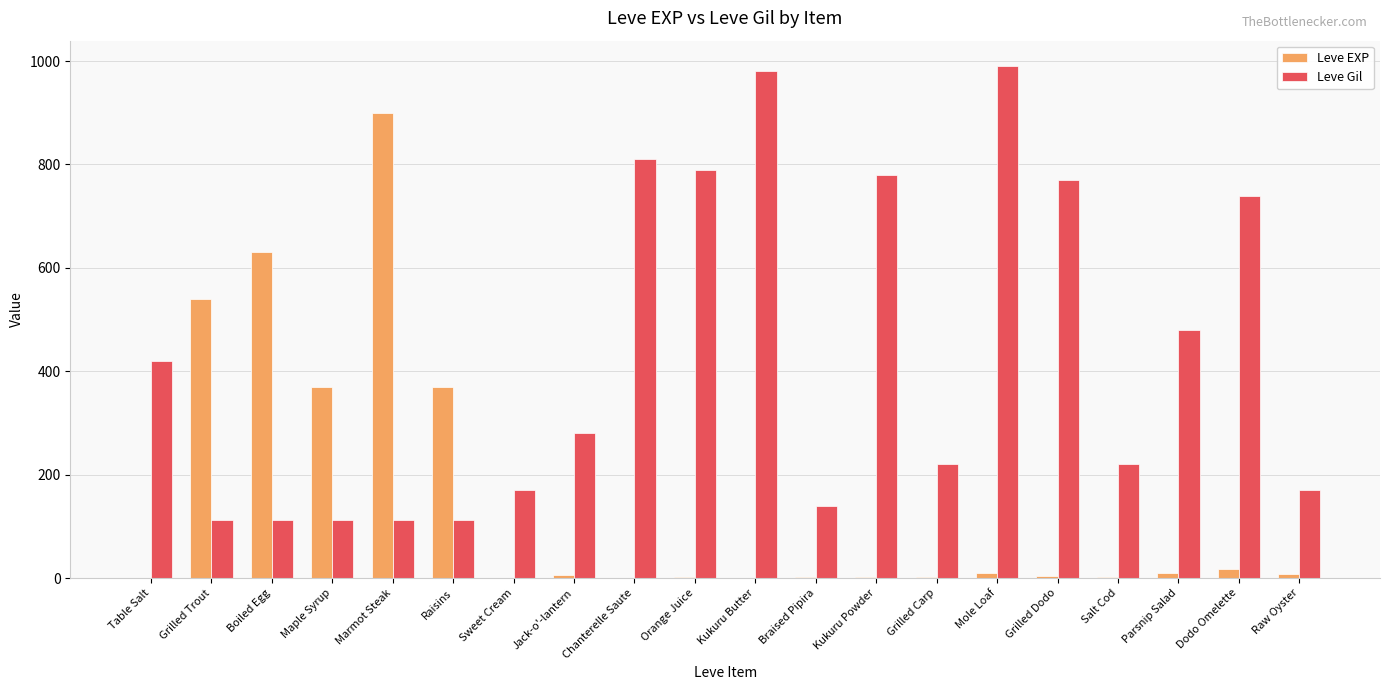

Does the chart contain stacked bars?

No